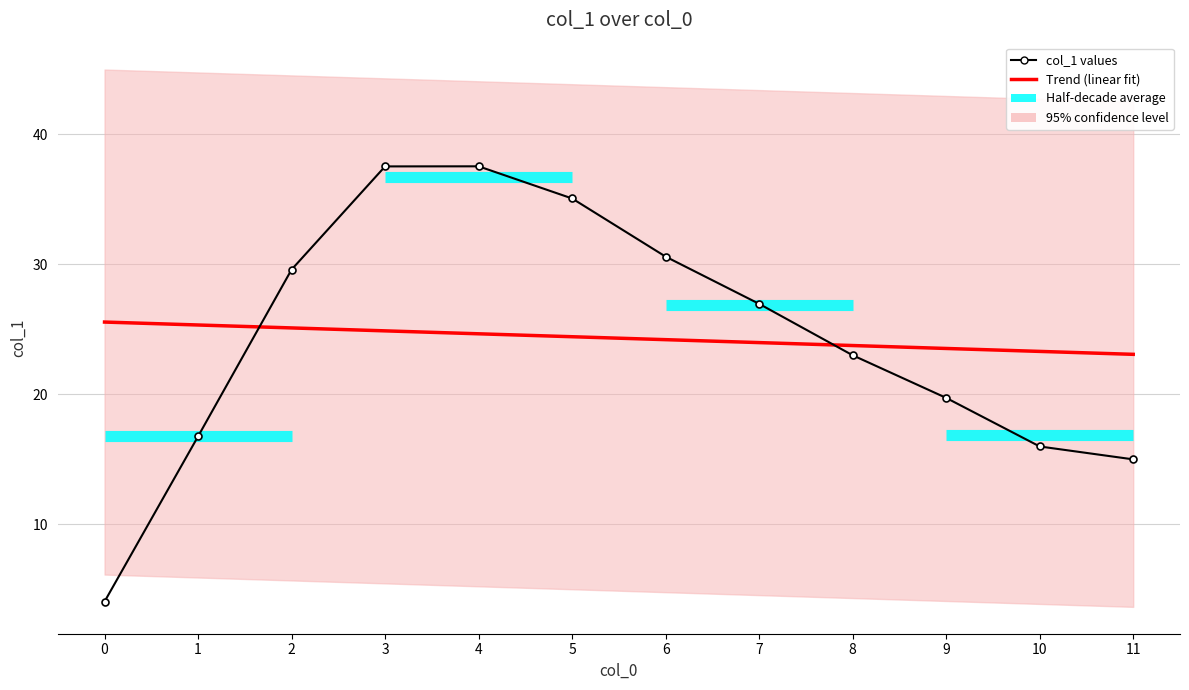

Which label corresponds to the largest value in the chart?

4